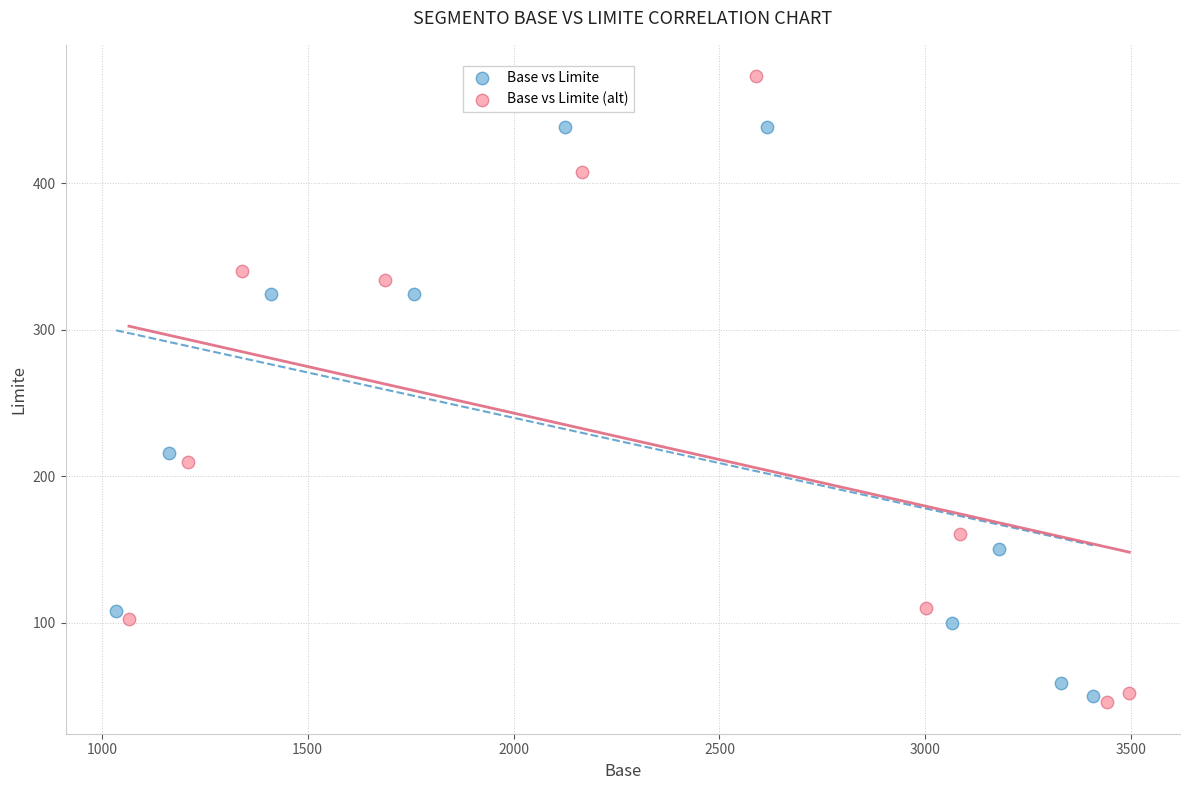

Which series contains the highest Y value?

Base vs Limite (alt)